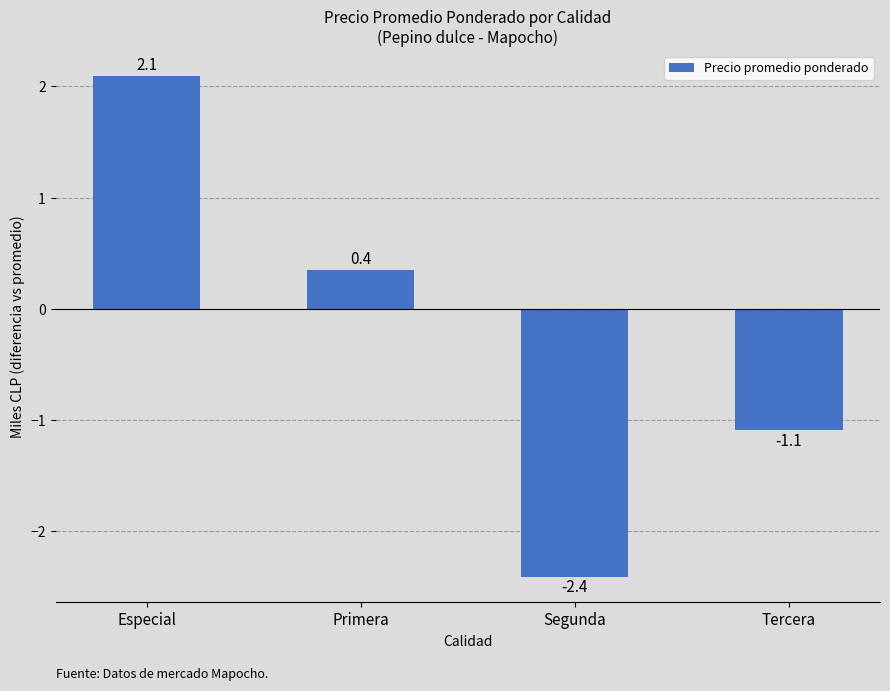

List the labels in order of value, smallest first.

Segunda, Tercera, Primera, Especial